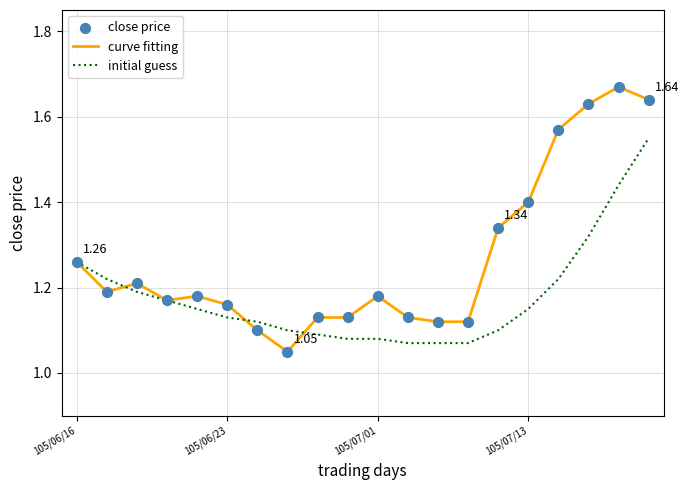

Which series has the widest spread of values?

curve fitting